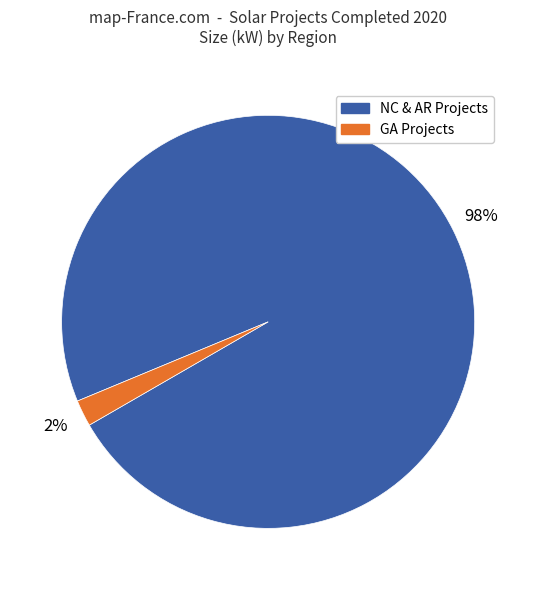

Does any single category account for the majority?

Yes